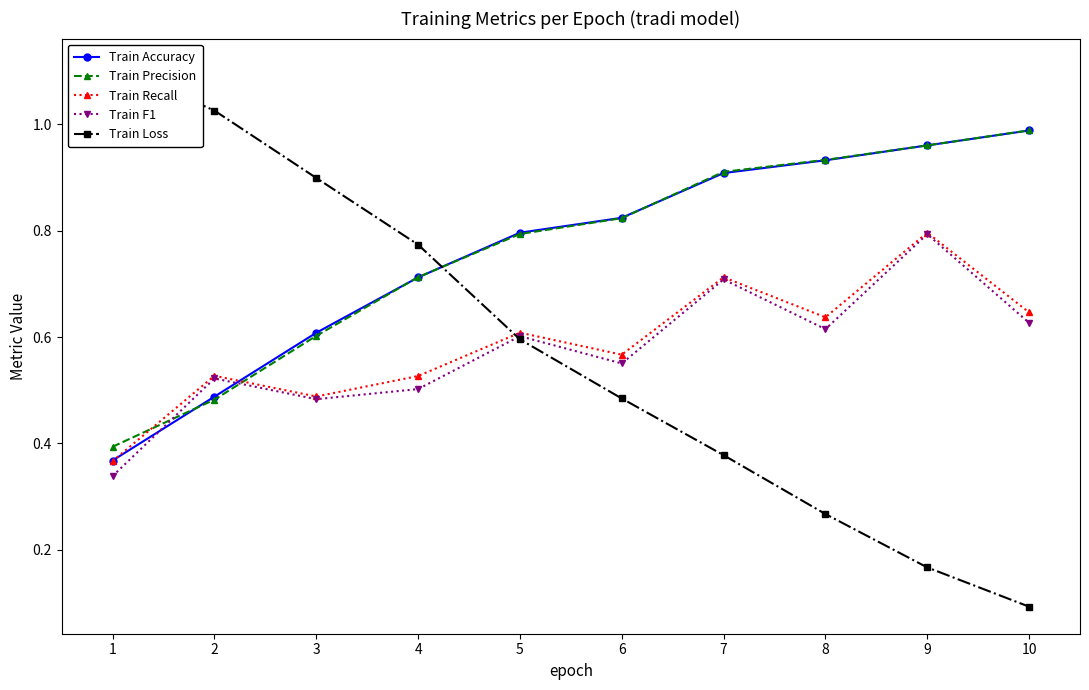

Which series has the widest spread of values?

Train Loss